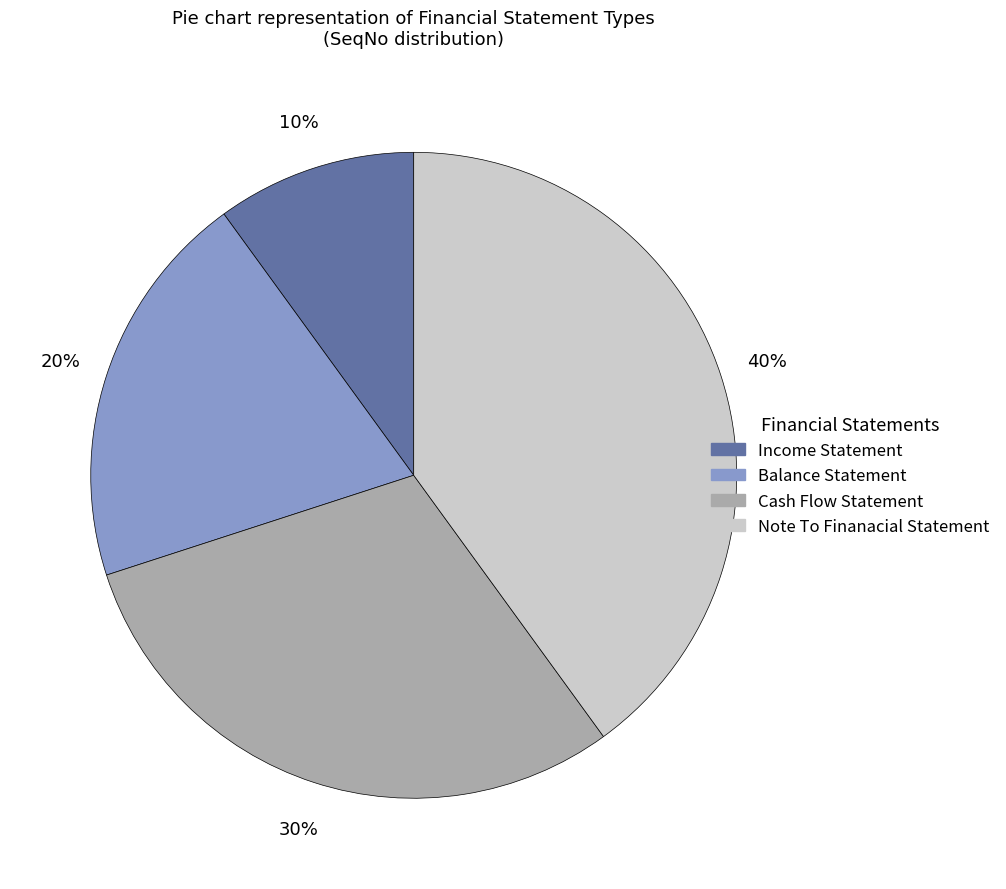

Rank the categories by value from lowest to highest.

Income Statement, Balance Statement, Cash Flow Statement, Note To Finanacial Statement